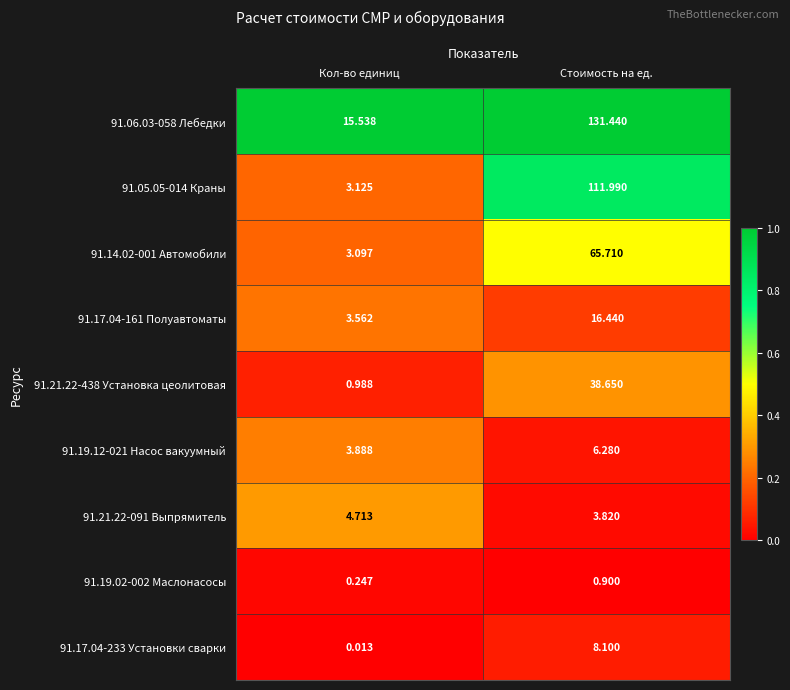

At how many categories does at least one series exceed 0?

2